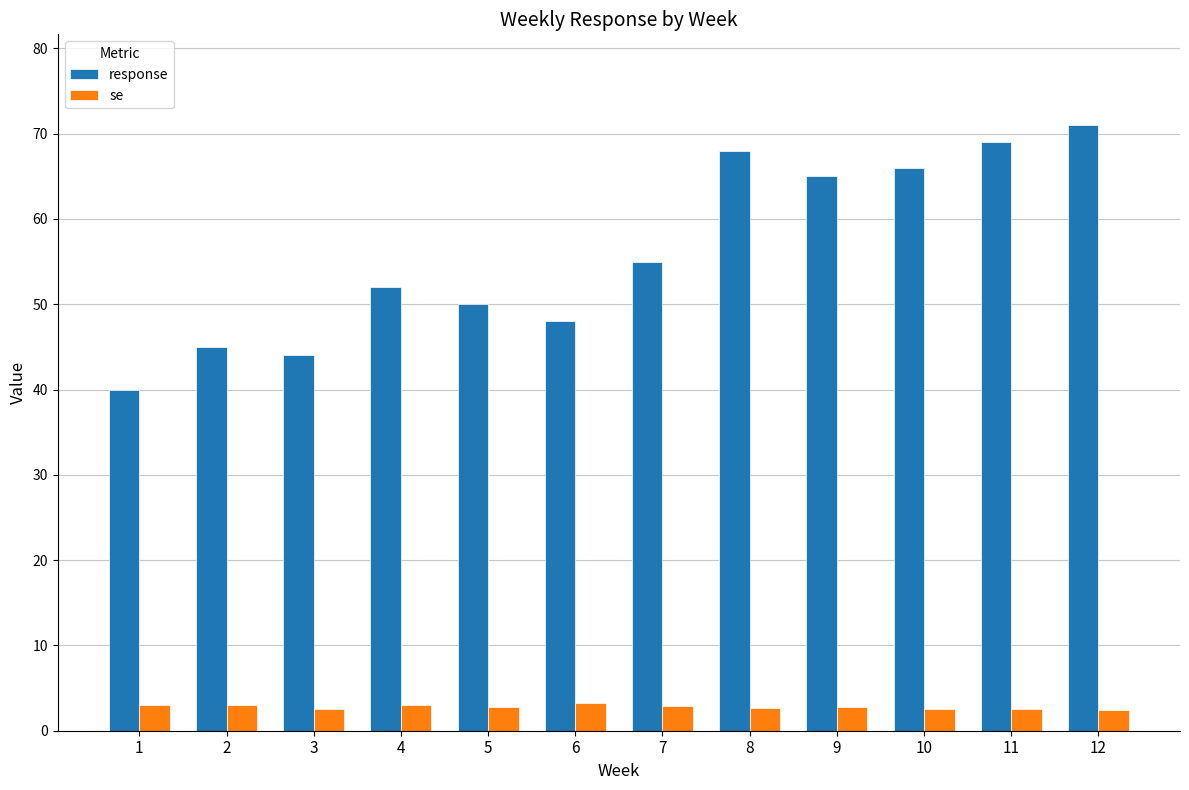

What is the sum of the se values at 11 and 4?

5.5